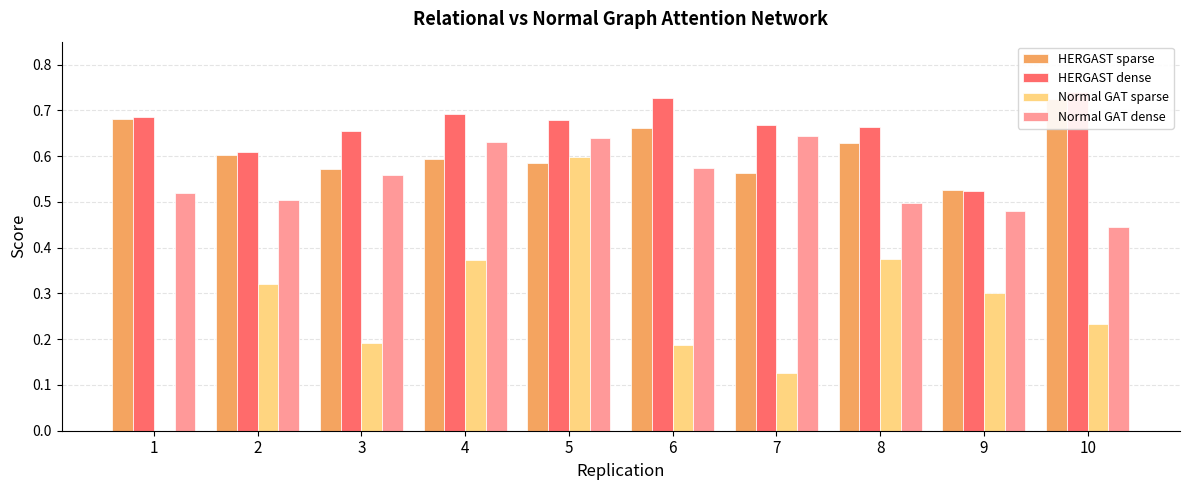

Which series has the largest total across all categories?

HERGAST dense